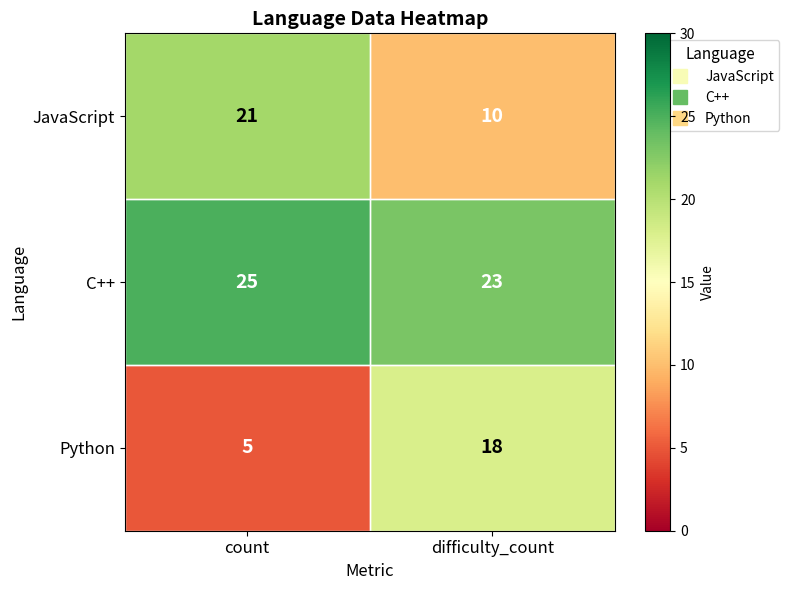

What is the difference between the maximum and minimum values in the Python series?

13